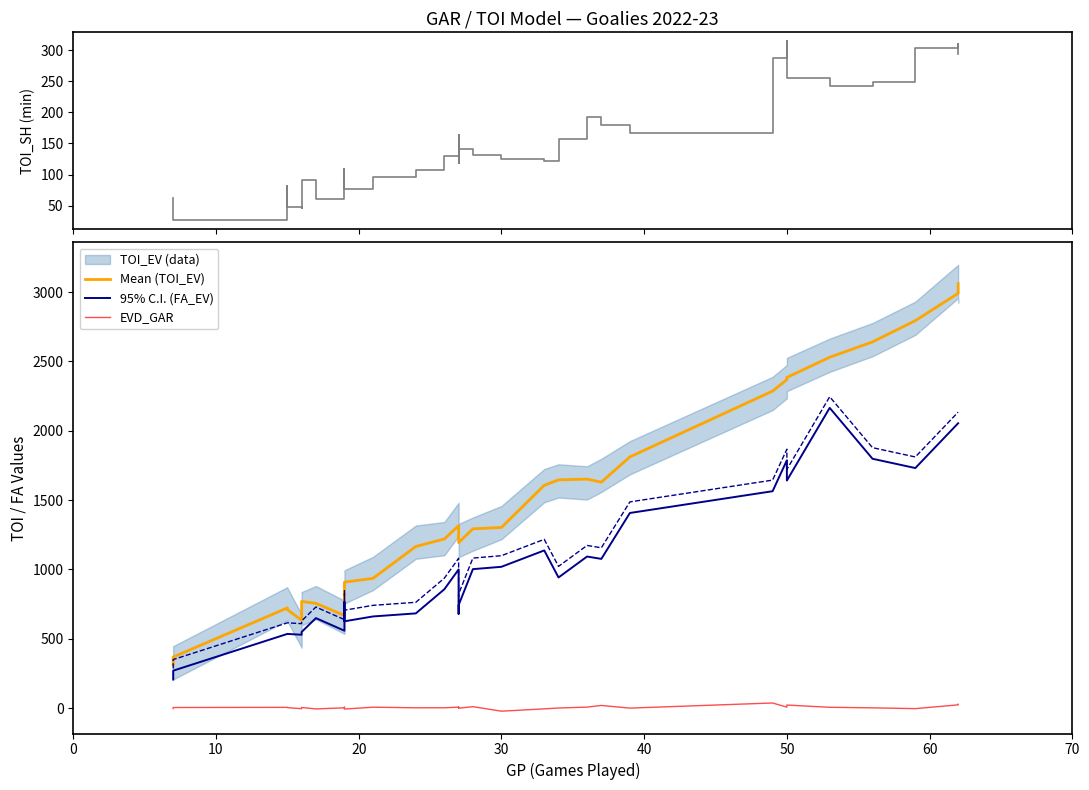

How many lines are shown in the chart?

4